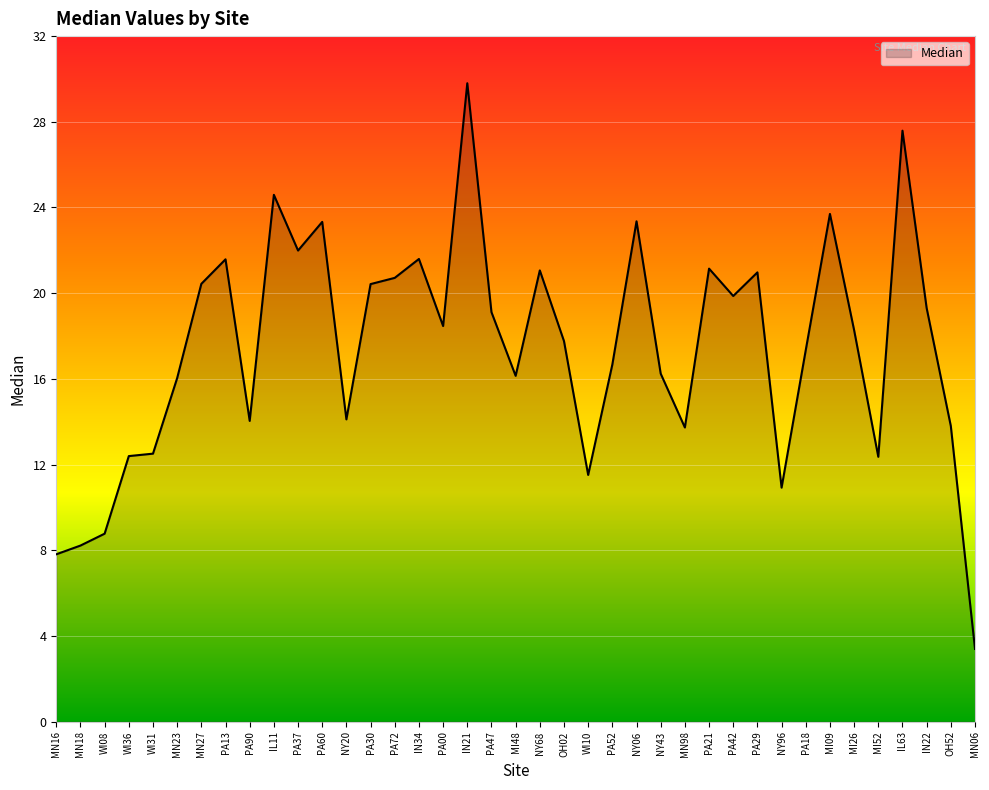

Is it true that the value at PA21 is 21.1?

True